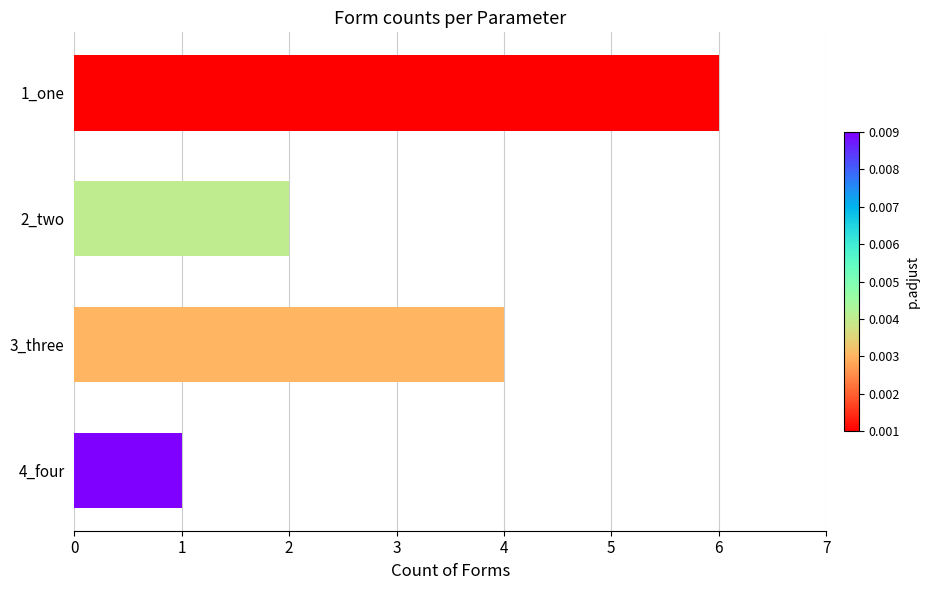

How many data points are less than 4?

2